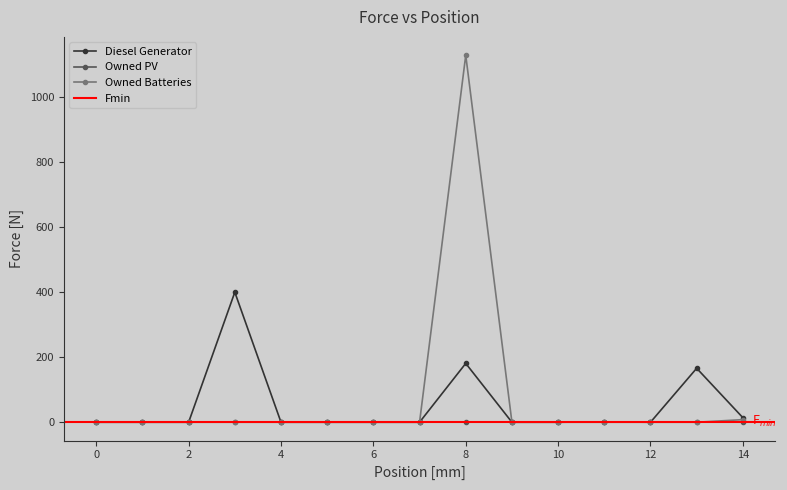

What is the highest value of the Owned Batteries series?

1129